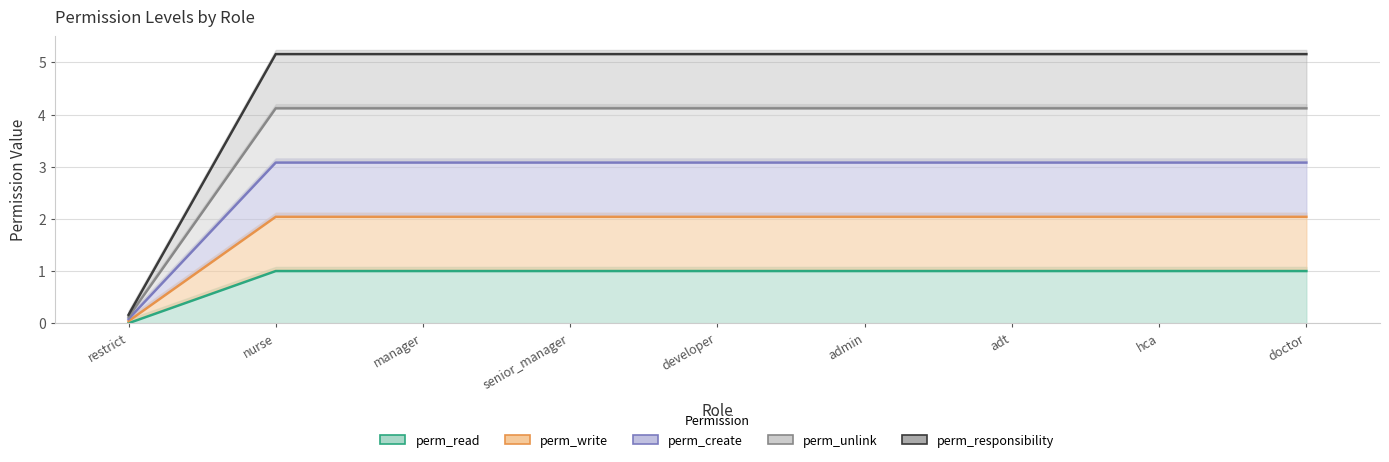

Is the value of perm_read at nurse greater than the value of perm_responsibility at admin?

No